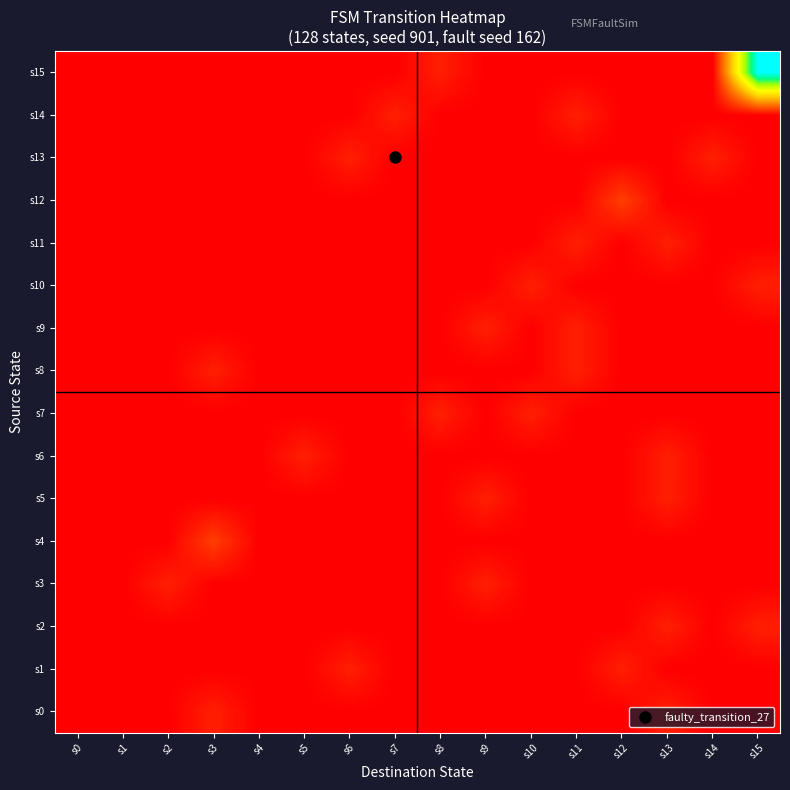

At how many categories does at least one series exceed 0?

13